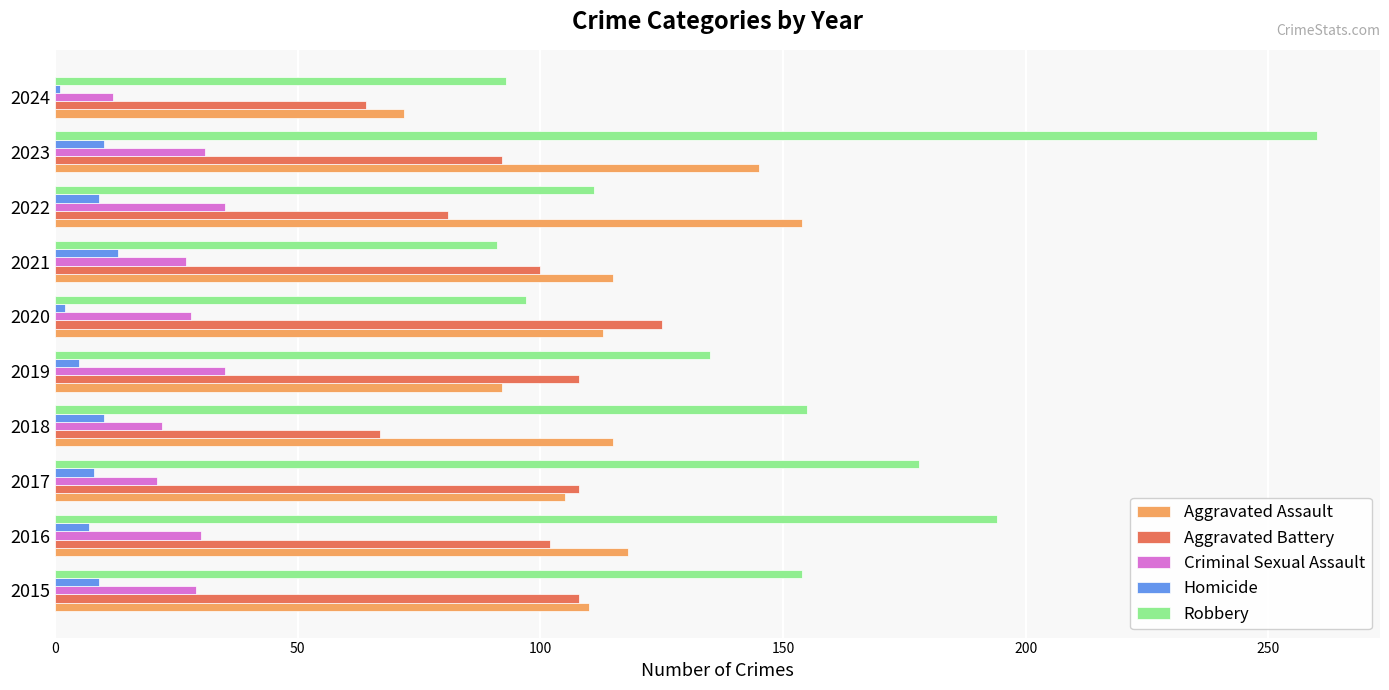

How many data points in Aggravated Assault are less than 115?

5